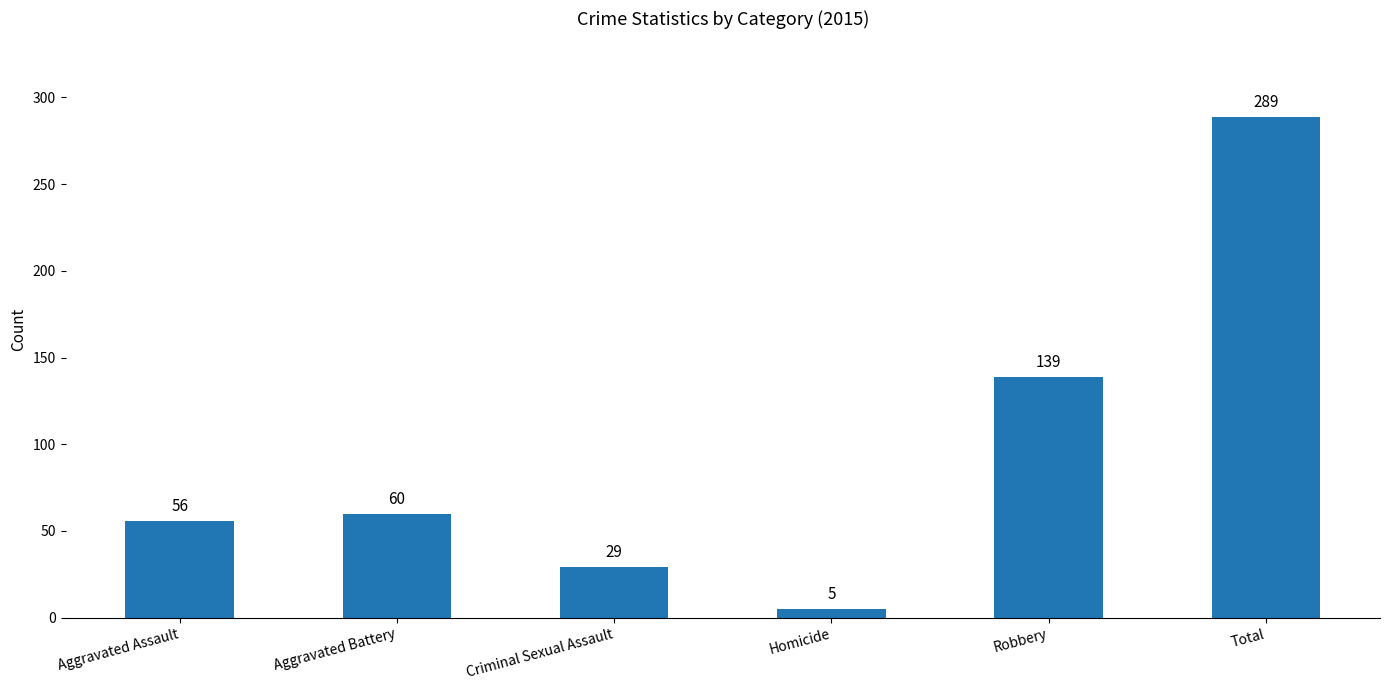

What is the sum of the values at Aggravated Assault and Total?

345